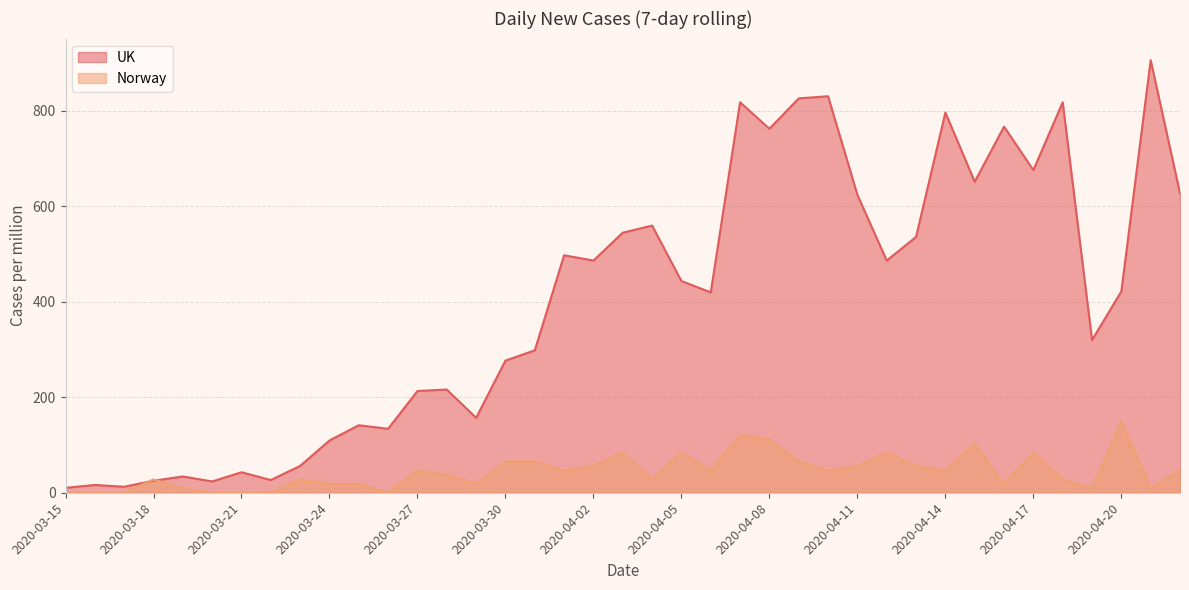

What is the maximum value for UK?

906.3